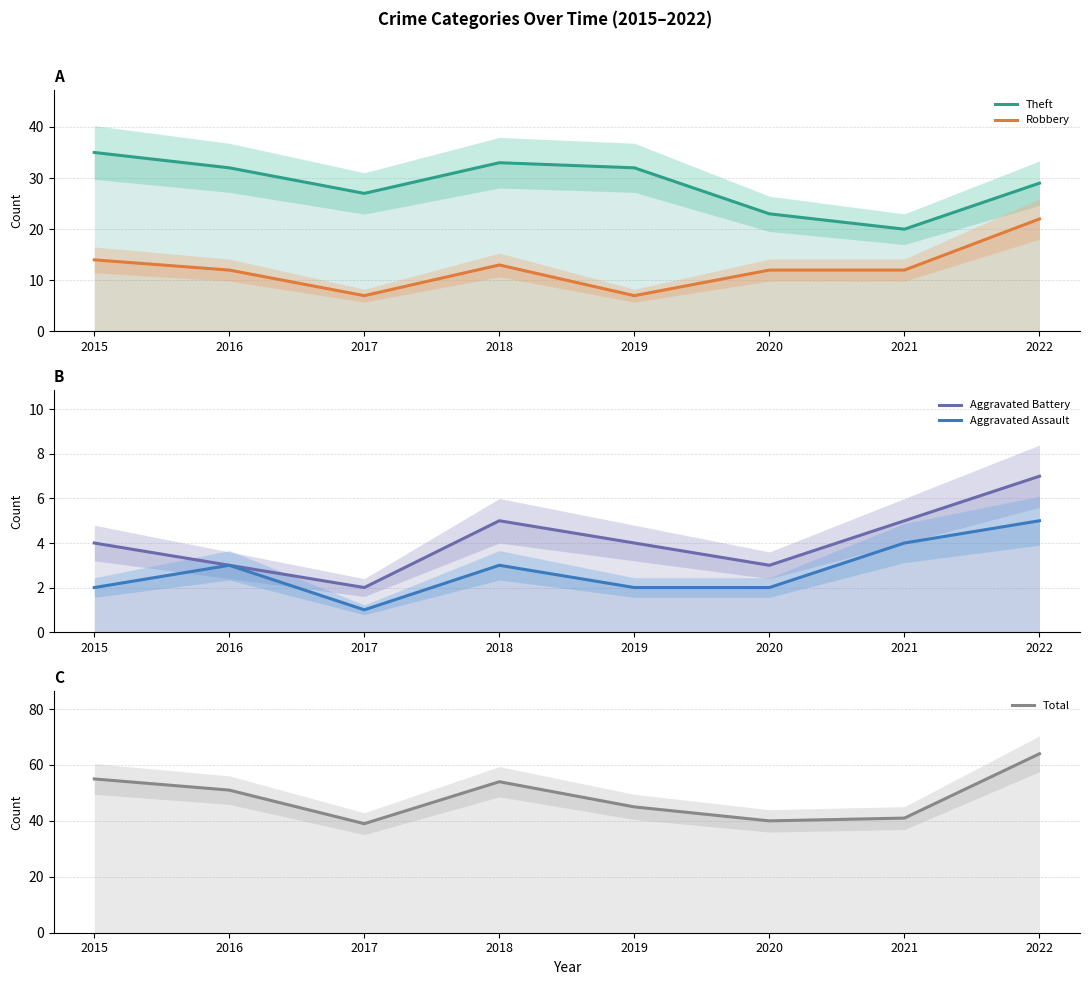

Where is Theft nearest to the value 27?

2017